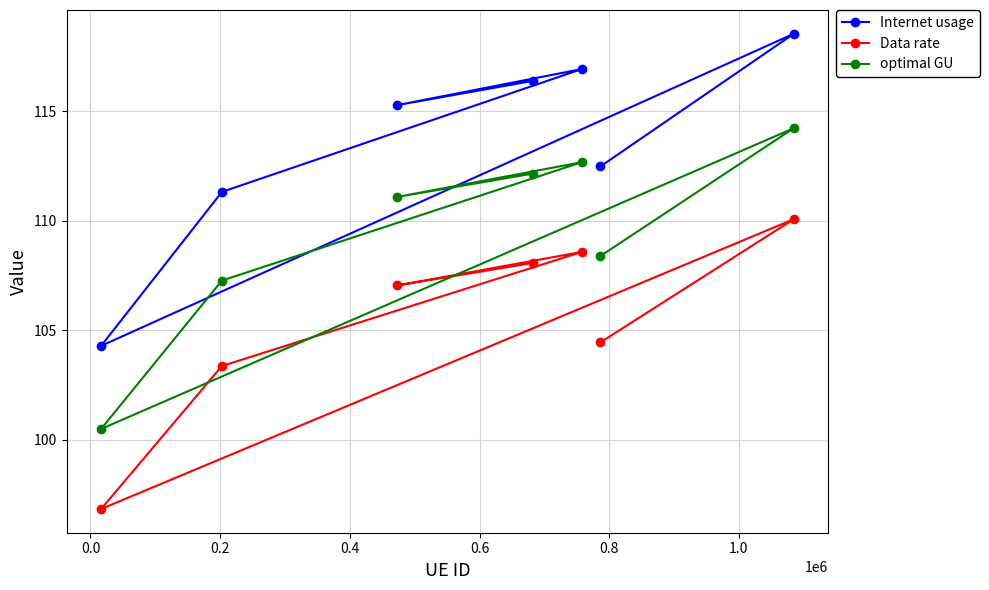

What is the value of the Internet usage point at the 4th from the left?

116.4